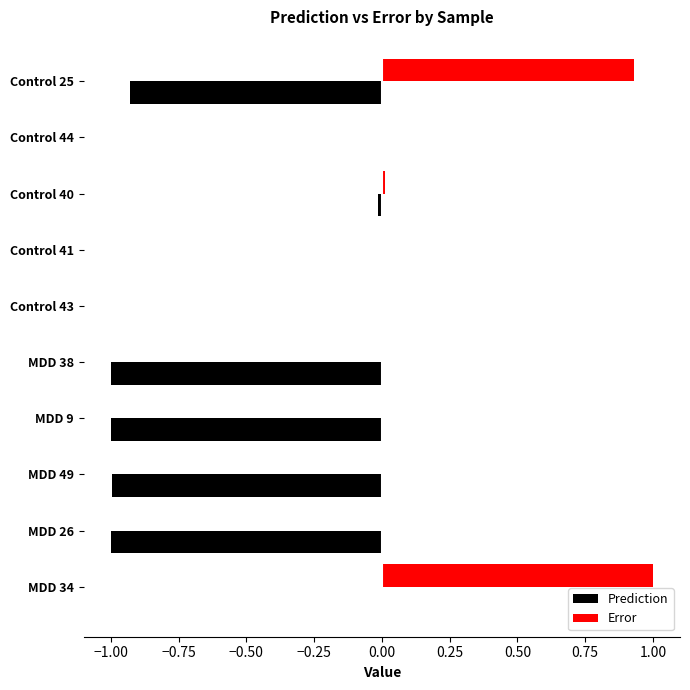

Which series has the largest total across all categories?

Error